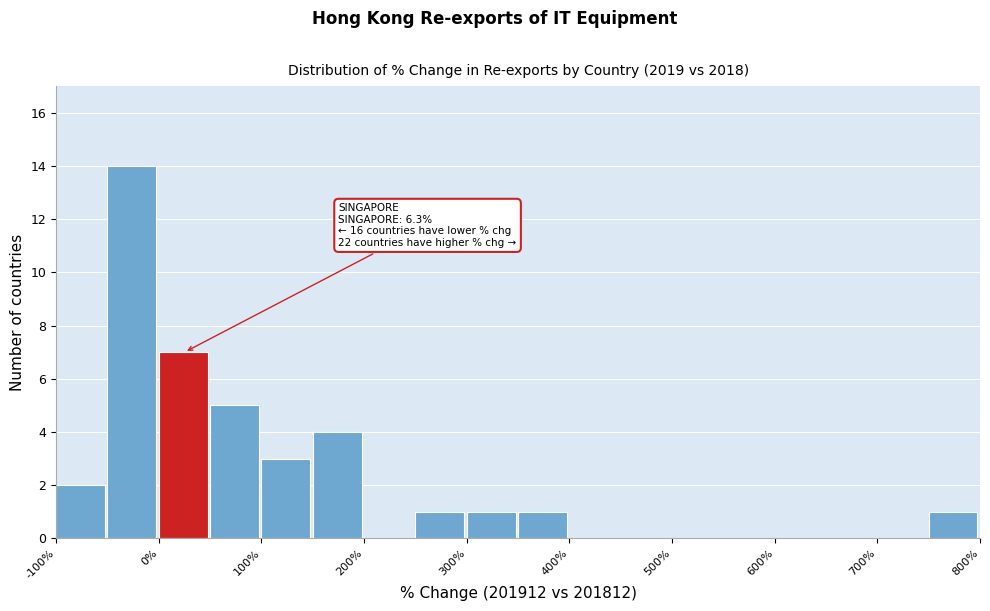

Which range on the x-axis has the tallest bar?

-50 to 0